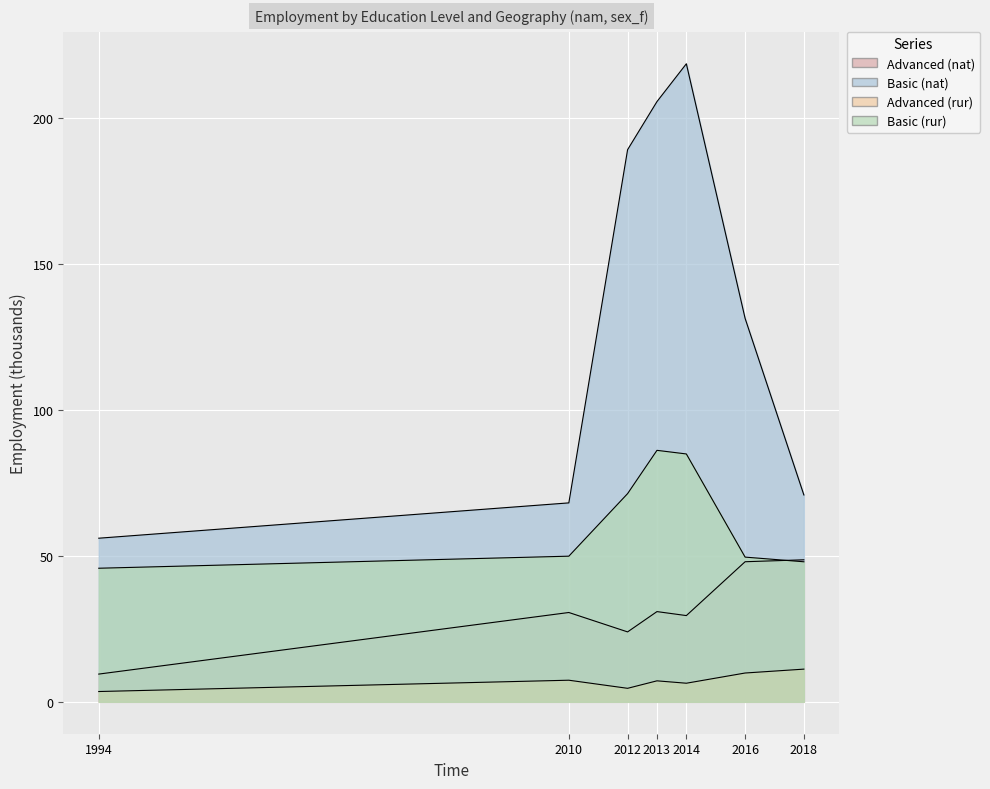

List the series in order of their overall mean, lowest first.

Advanced (rur), Advanced (nat), Basic (rur), Basic (nat)